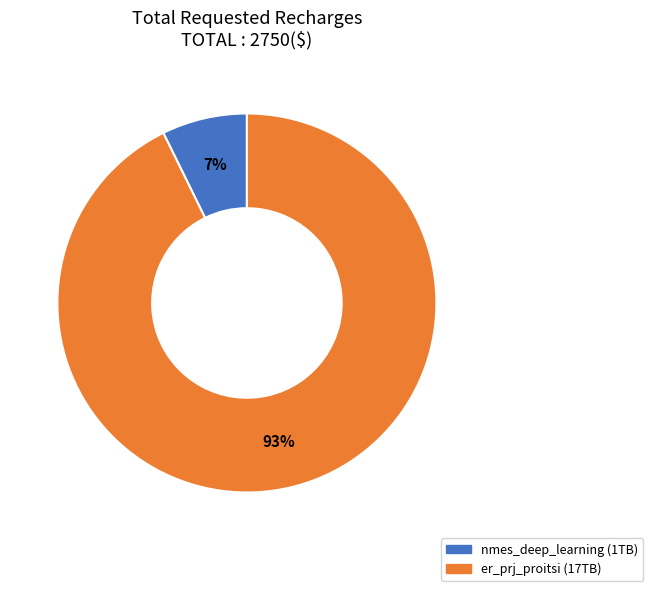

How many slices are in this pie chart?

2